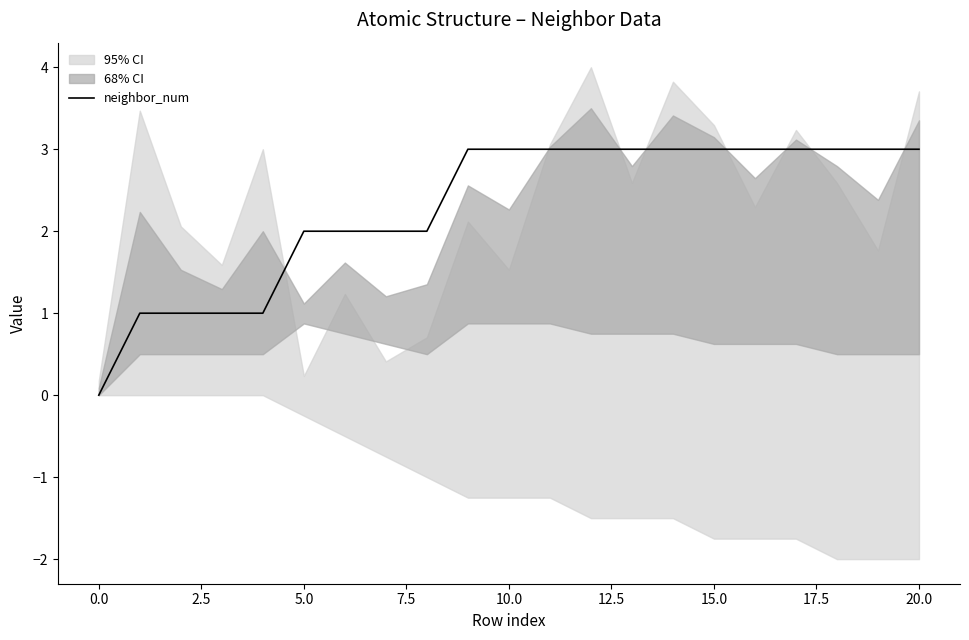

Reading left to right, list all the values displayed in this chart.

0	1	1	1	1	2	2	2	2	3	3	3	3	3	3	3	3	3	3	3	3